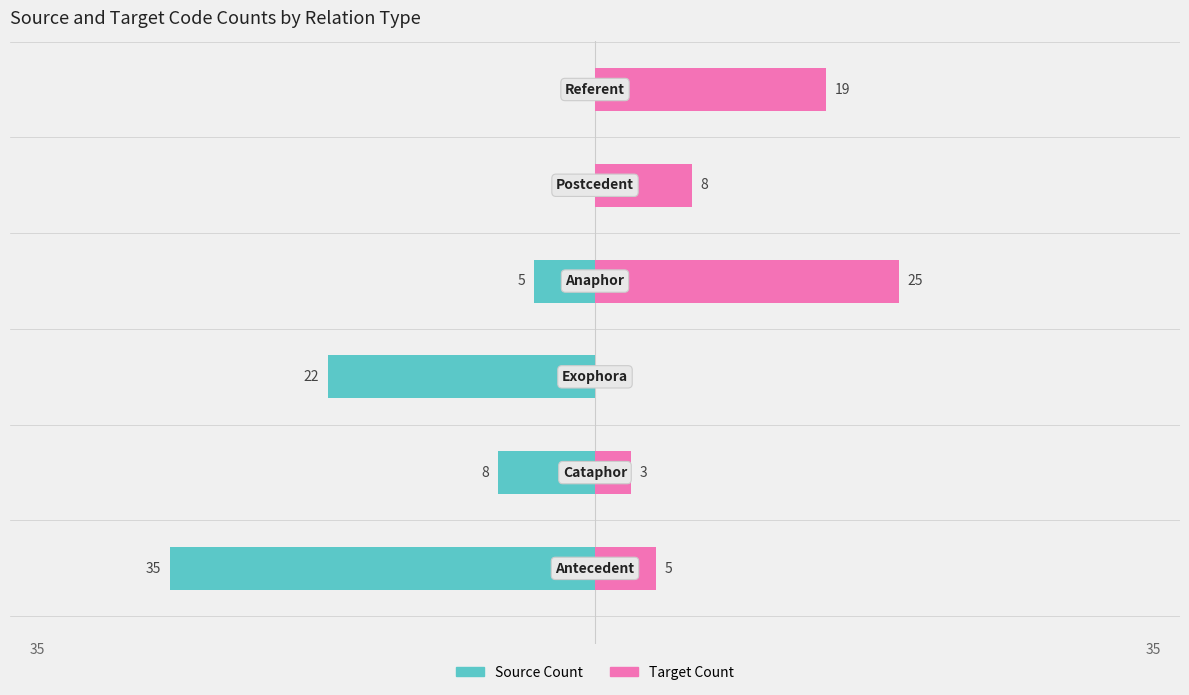

Does the chart contain any negative values?

Yes